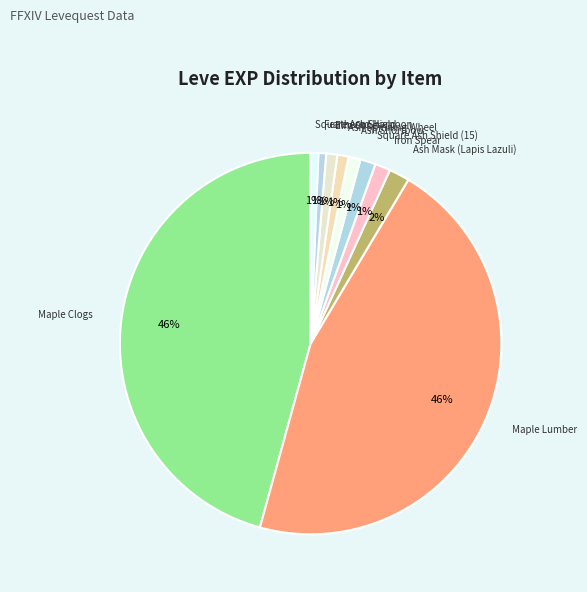

Rank the categories by value from highest to lowest.

Maple Clogs, Maple Lumber, Ash Mask (Lapis Lazuli), Iron Spear, Square Ash Shield (15), Ash Shortbow, Ash Spinning Wheel, Elm Cane, Feathered Harpoon, Square Ash Shield, Yew Radical, Ragstone Grinding Wheel, Elm Lumber, Round Shield, Bronze Spear, Maple Longbow, Ash Radical, Maple Cane, Ash Lumber, Maple Crook, Ash Macuahuitl, Bone Harpoon, Maple Pattens, Maple Shortbow, Square Maple Shield